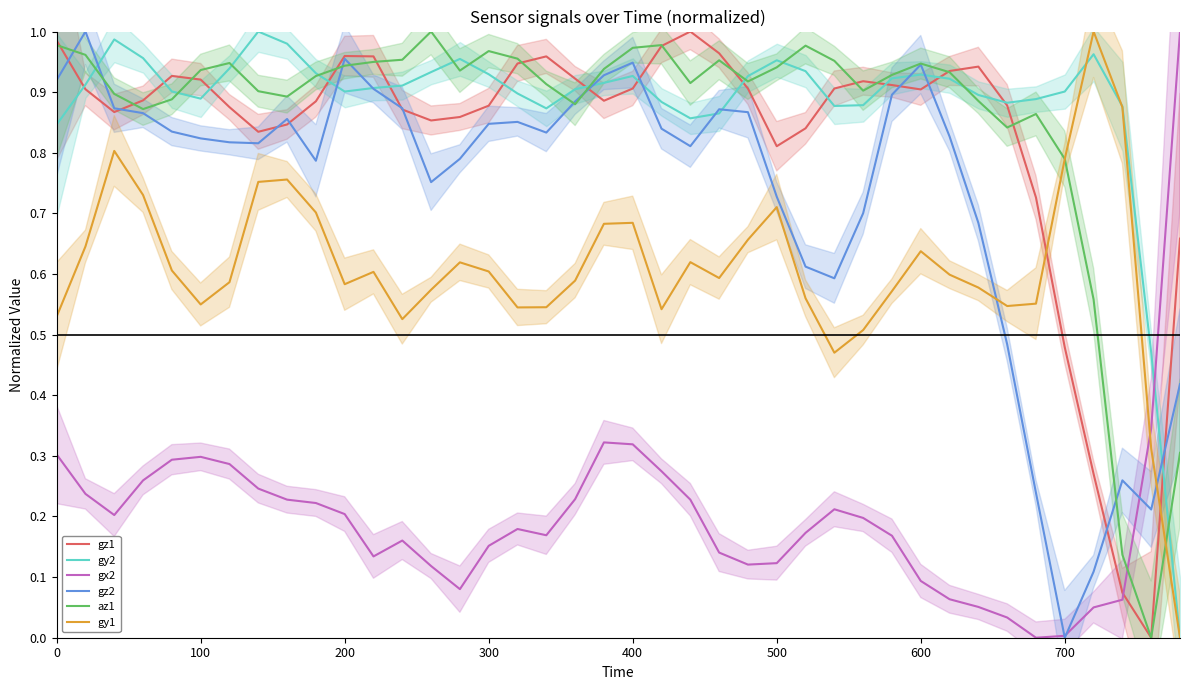

Is it true that gy1 equals 1.0 at 200?

False